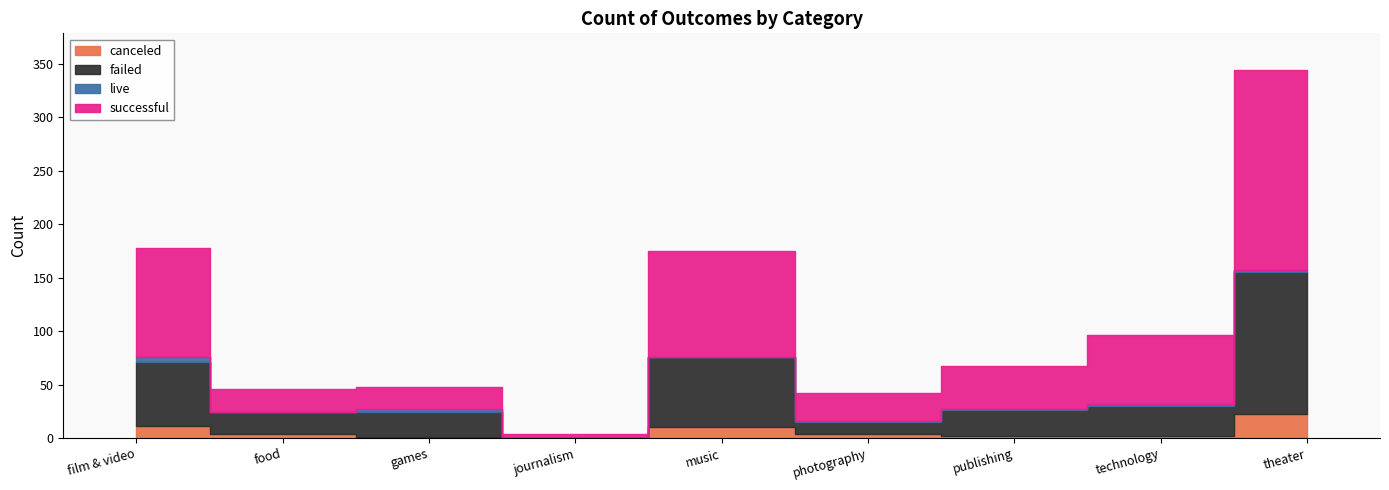

What is the sum of the failed values at theater and food?

152